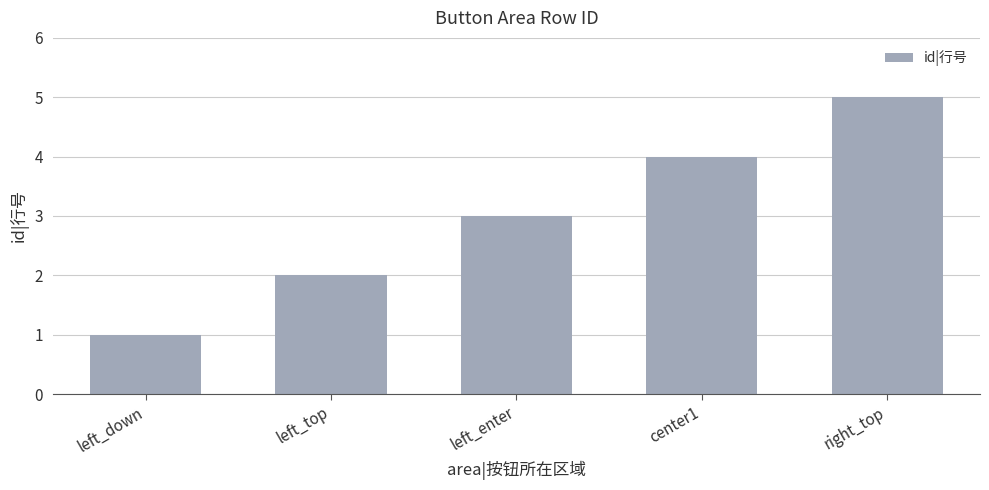

The value at center1 is 4. True or false?

True